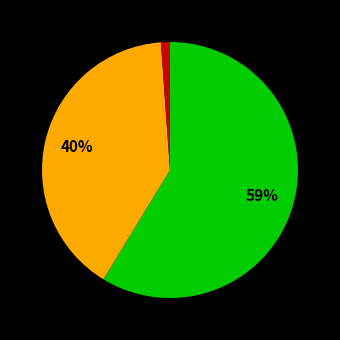

Does any single category account for the majority?

Yes